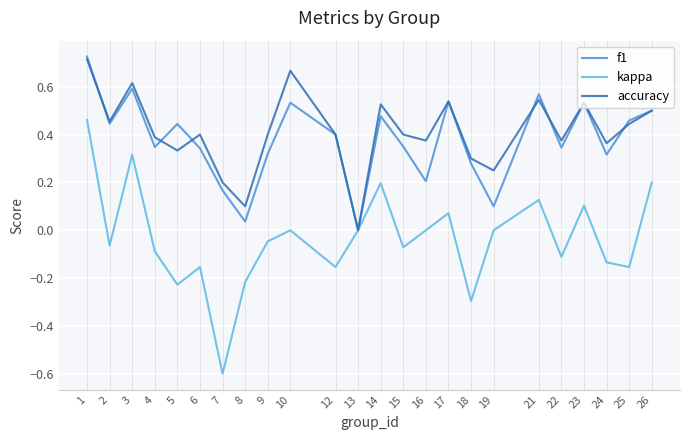

Rank the series at 16 from highest to lowest value.

accuracy, f1, kappa